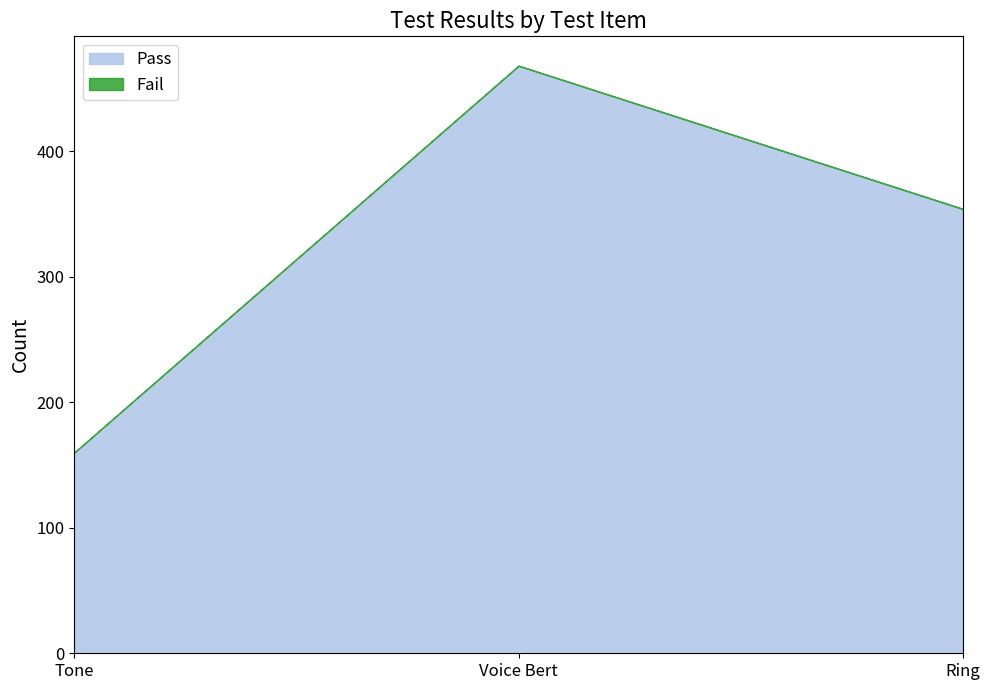

Count the number of data series in this chart.

2